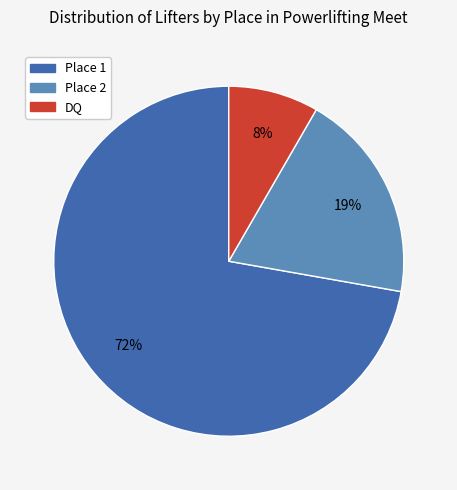

Is there any slice that represents more than half of the pie?

Yes